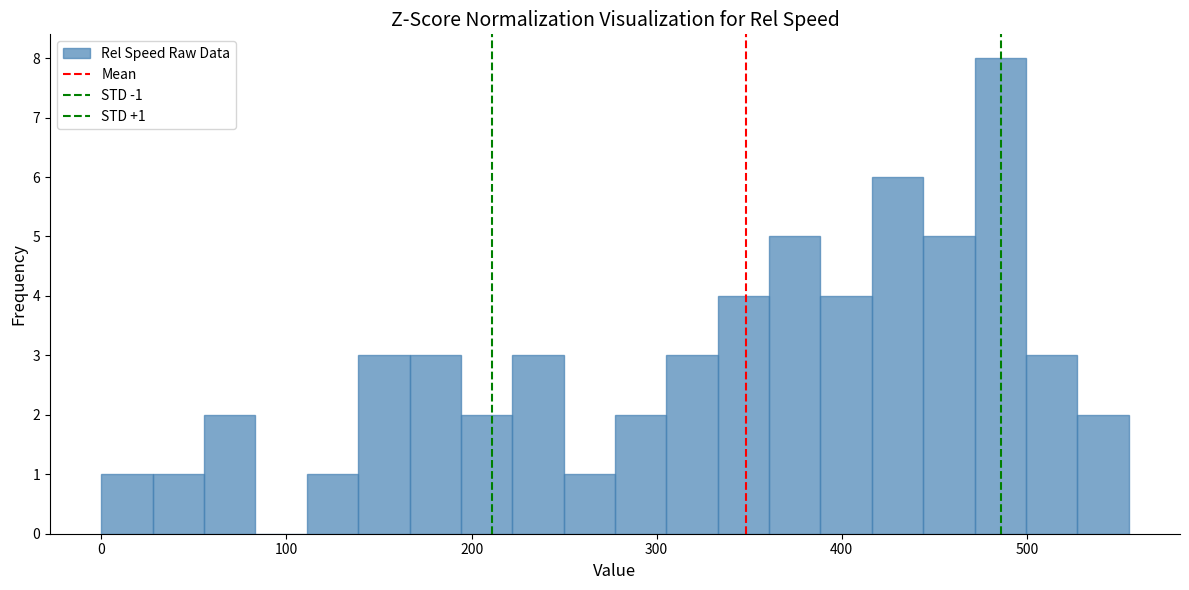

Read against the x-axis, roughly where is the centre of the tallest bar?

490